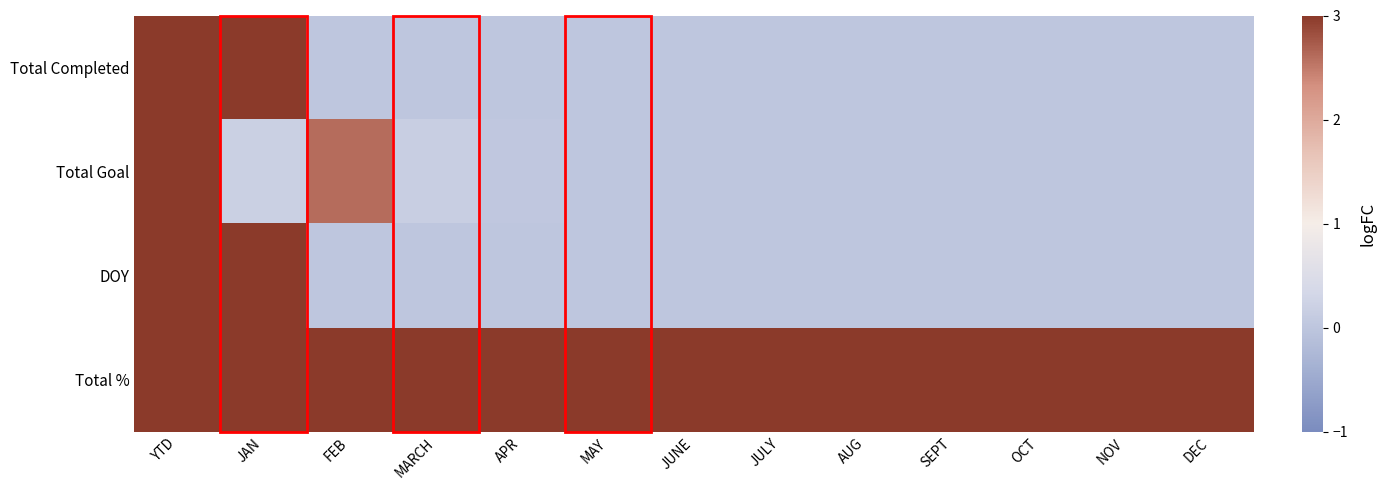

Which series has the largest total across all categories?

Total %